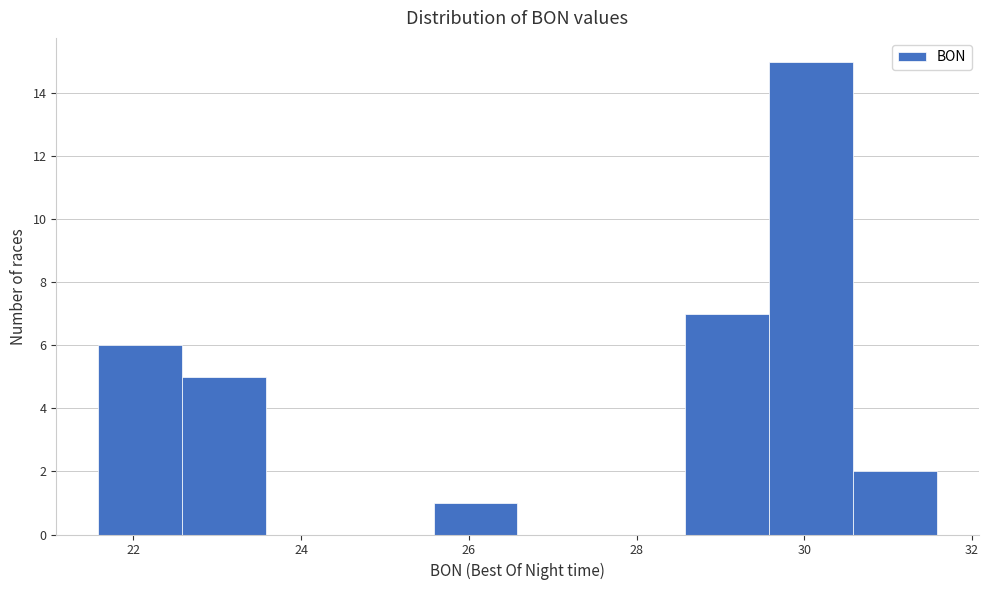

What is the height of the bar covering 21.58 to 22.58 on the x-axis? Neither the bar edges nor the heights are printed on the chart, so give them approximately, as read against the axes.

6